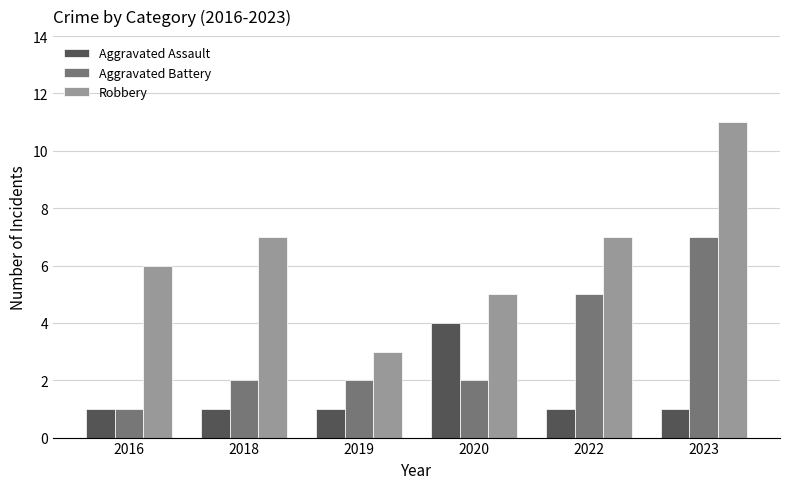

How many bars are there in total?

18